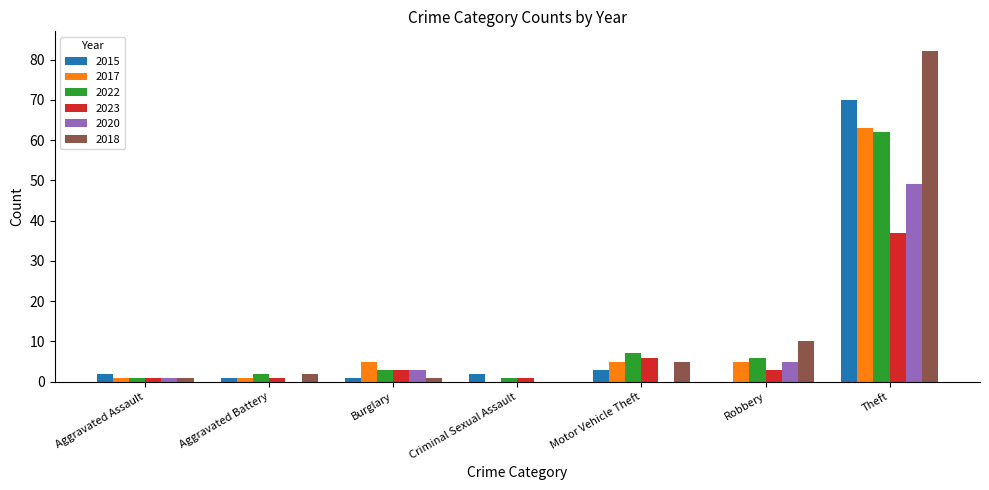

Is the value of 2023 at Theft greater than the value of 2018 at Theft?

No